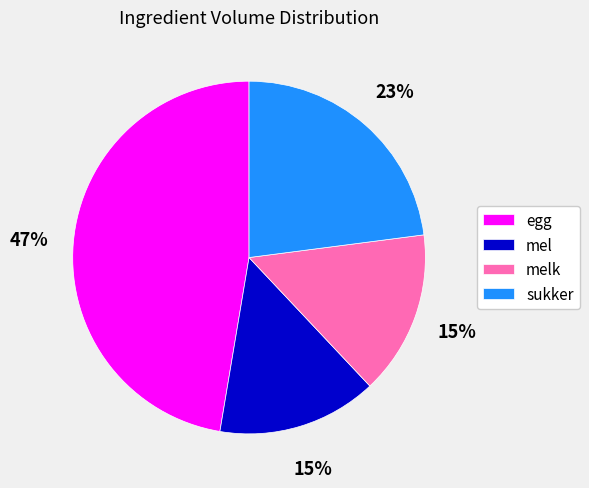

Which slice is the largest?

egg